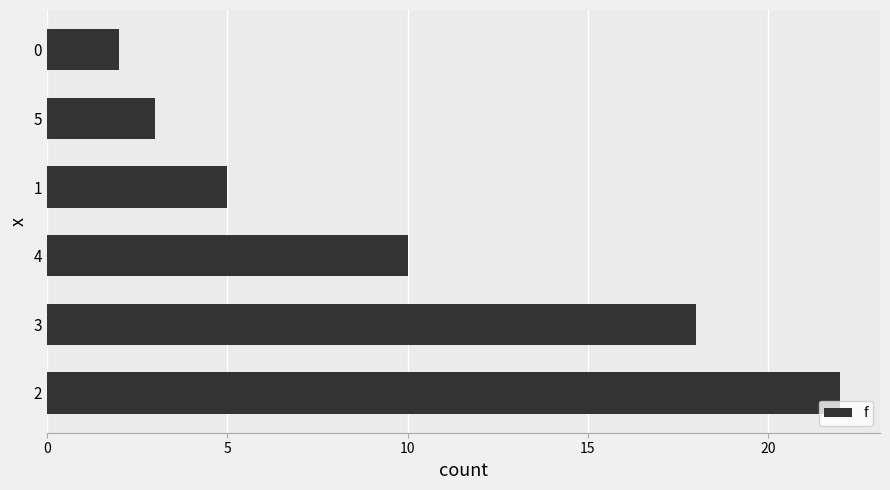

What is the difference between the maximum and minimum values?

20